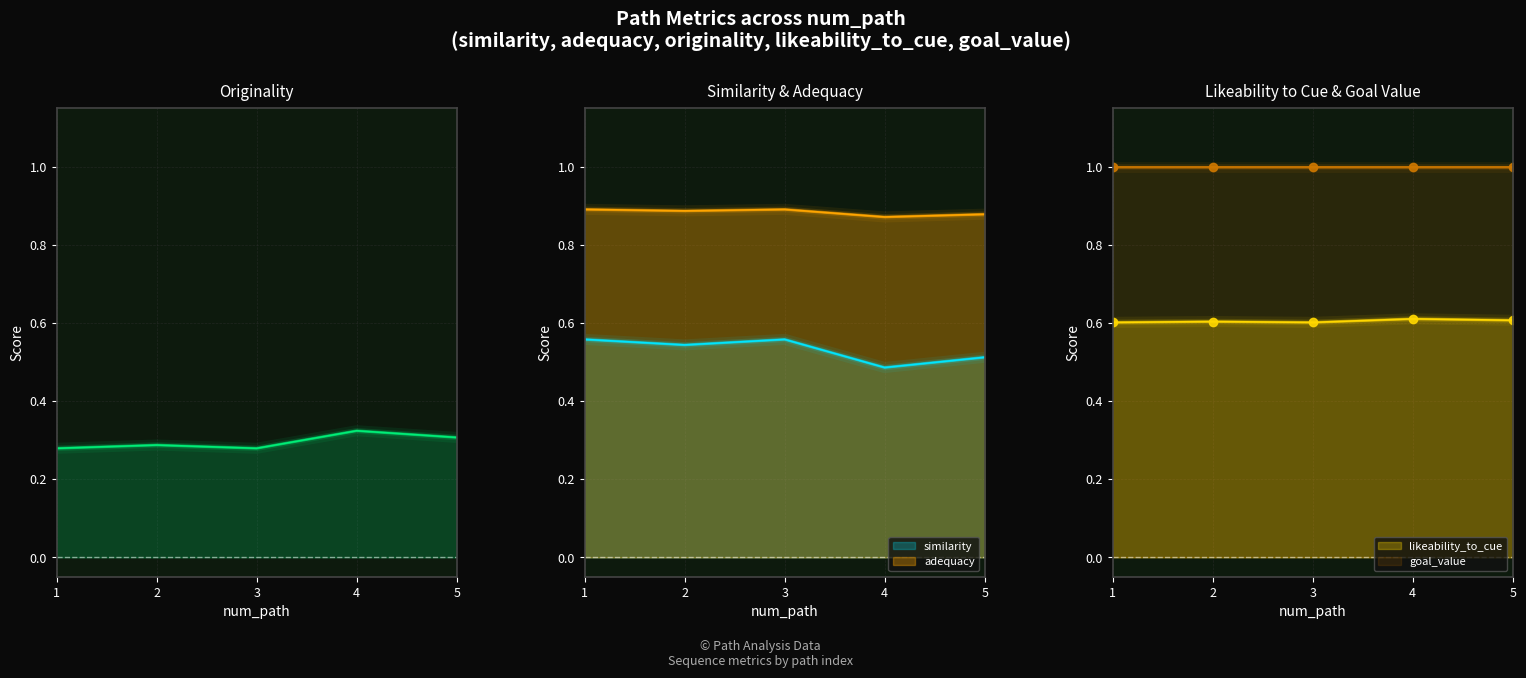

True or false: adequacy has a value of 1.6 at 2.

False